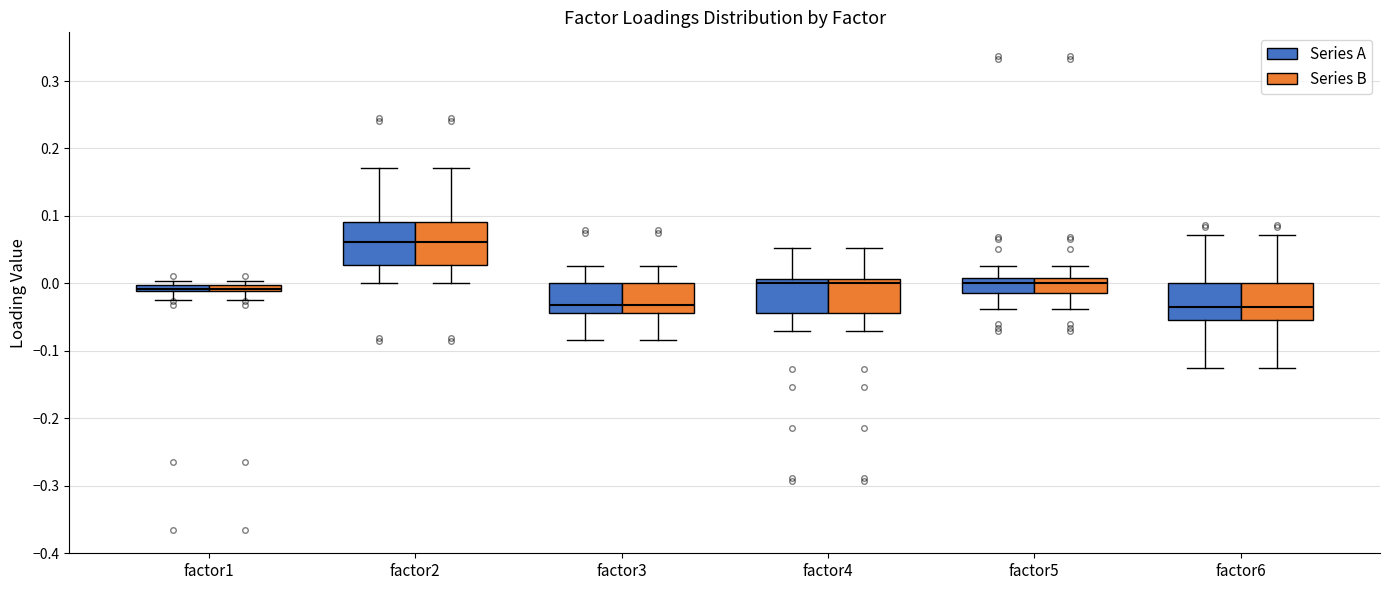

Where is the upper edge of the box for factor3 (Series A) on the y-axis? The values are not printed on the chart, so give them approximately, as read against the axis.

0.00